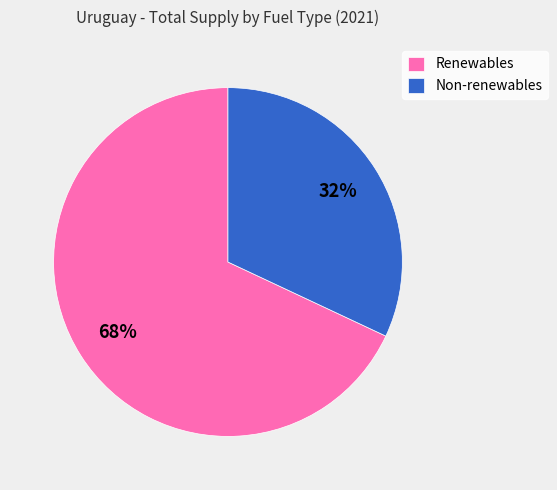

Which has a higher value, Renewables or Non-renewables?

Renewables